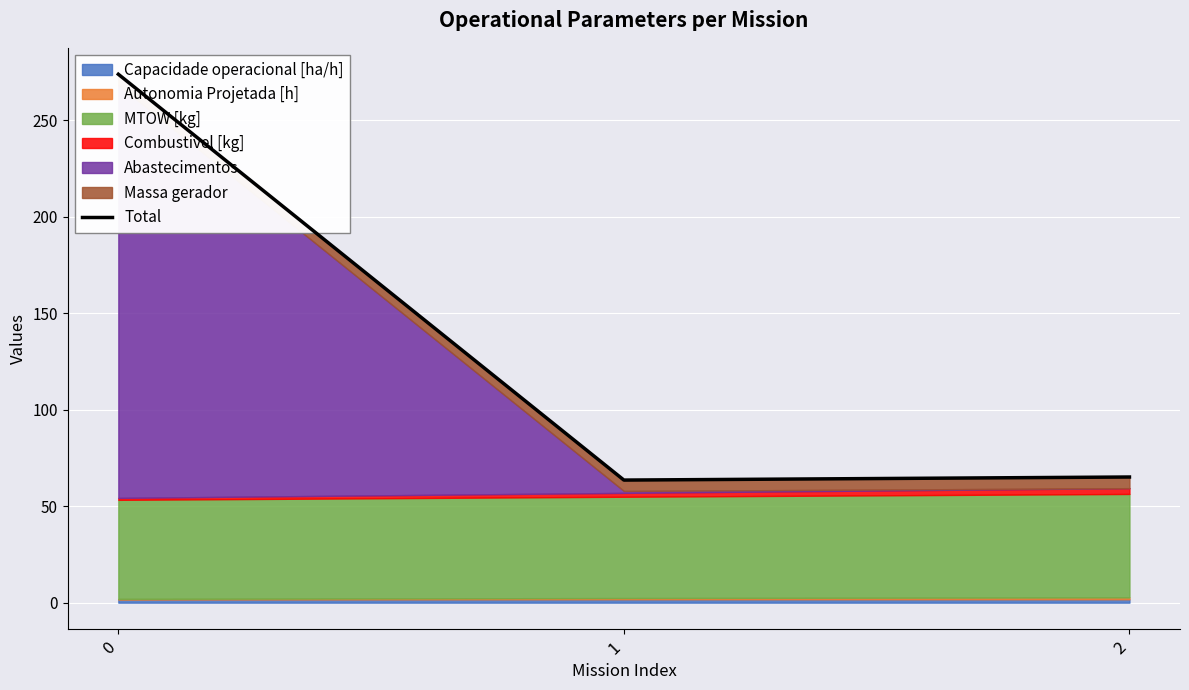

What is the sum of all values?

402.4